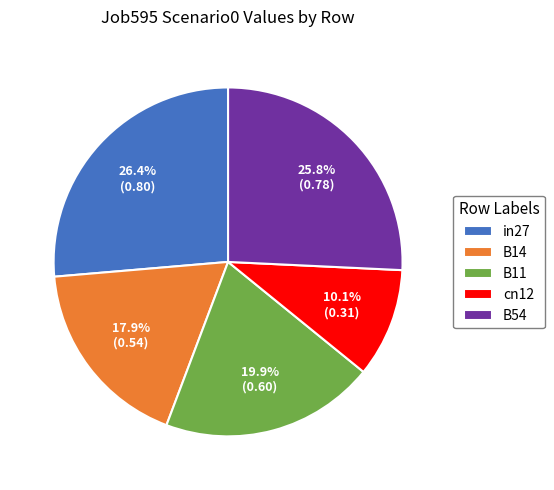

True or false: B14 accounts for 29% of the total.

False